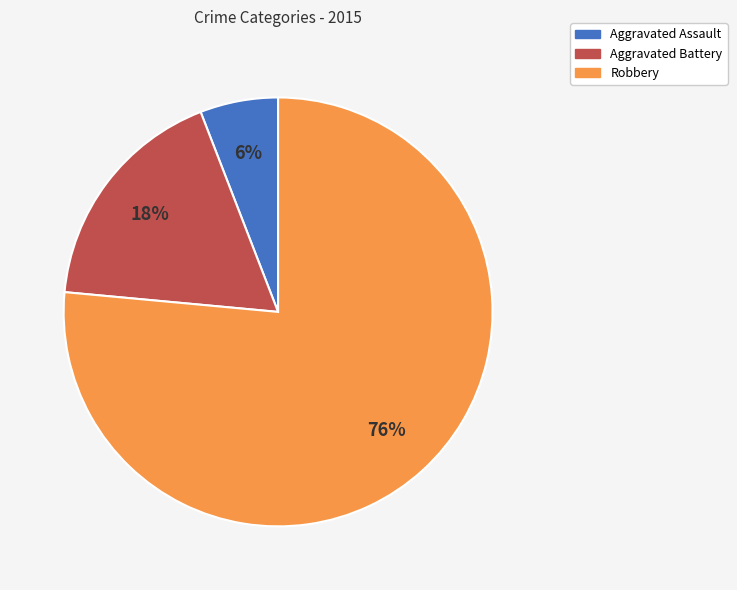

Is Robbery the majority of the pie?

Yes